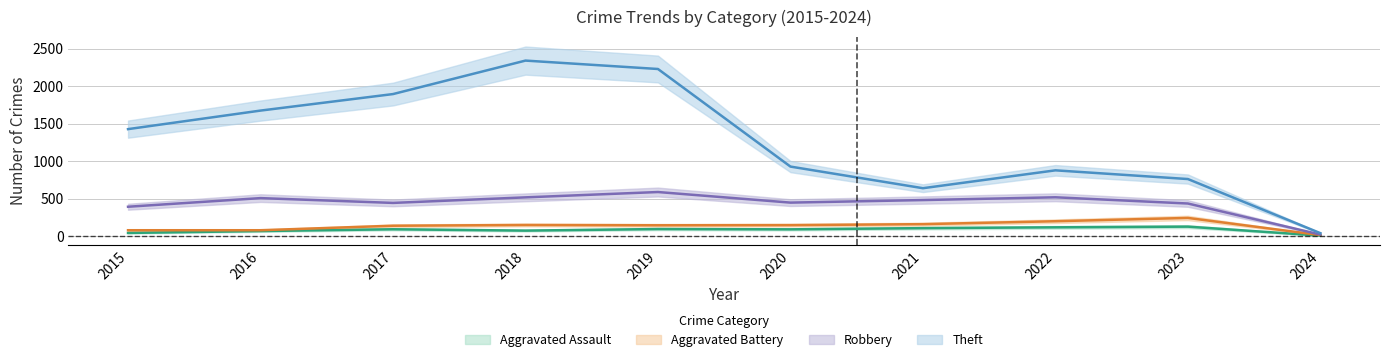

At which label is Aggravated Assault closest to 70?

2016